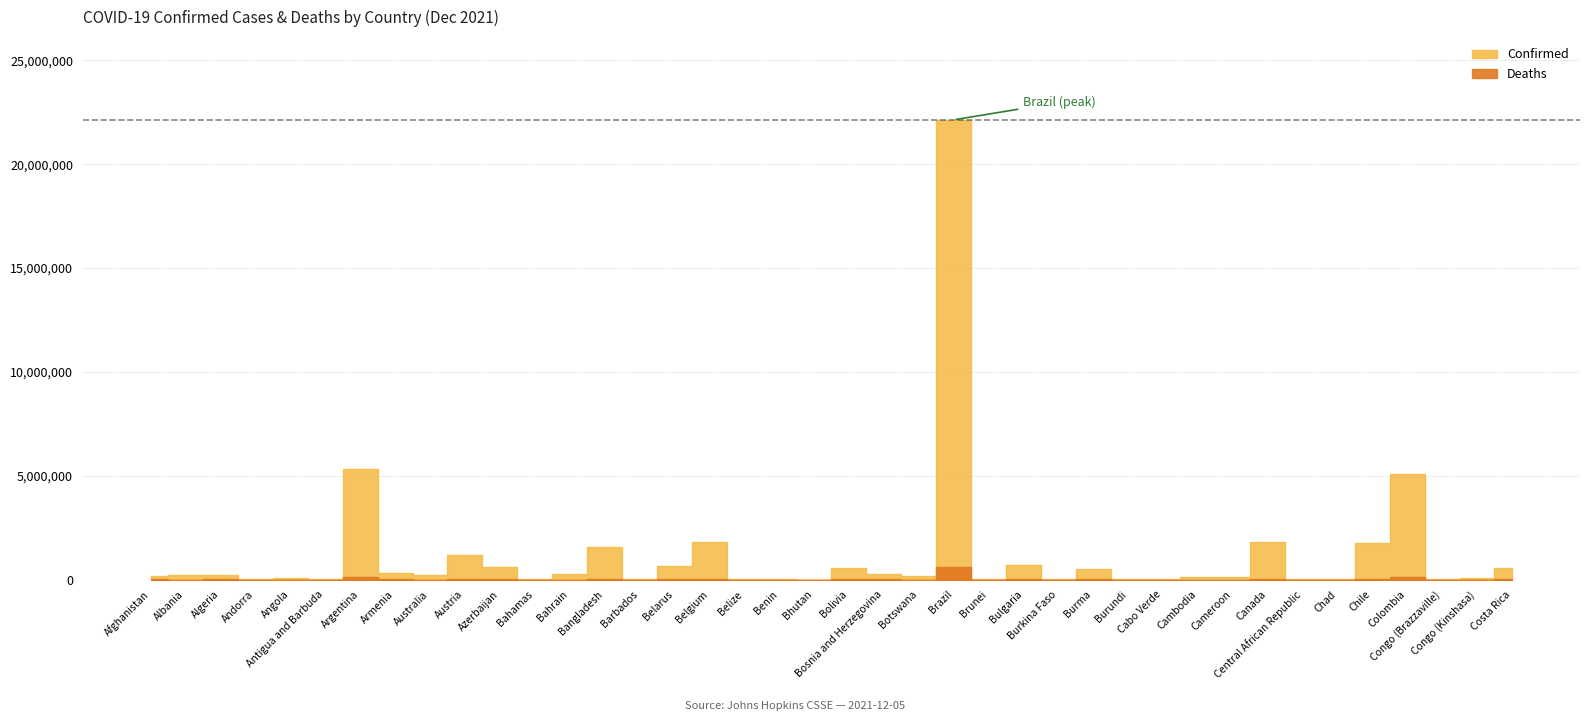

True or false: Confirmed and Deaths intersect in this chart.

False